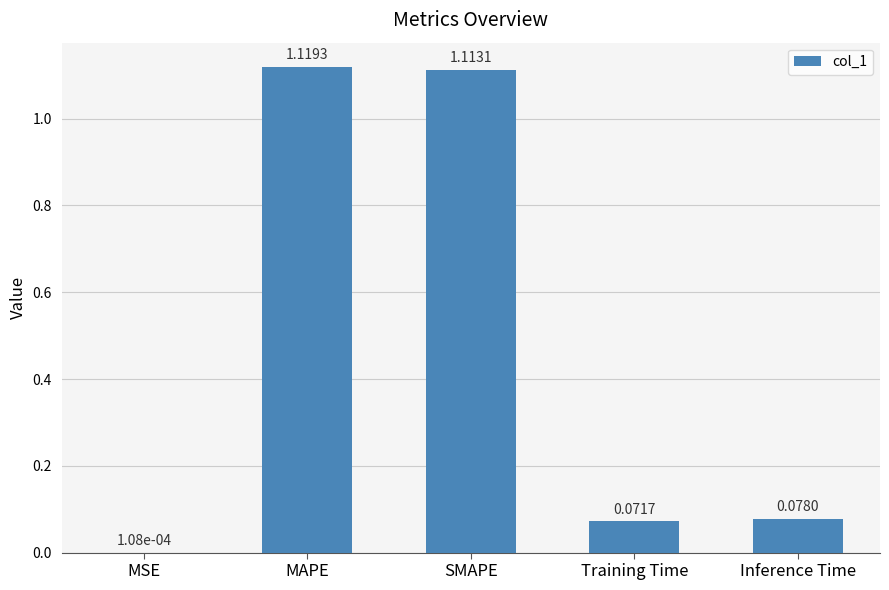

At which label is the value closest to 0?

MSE